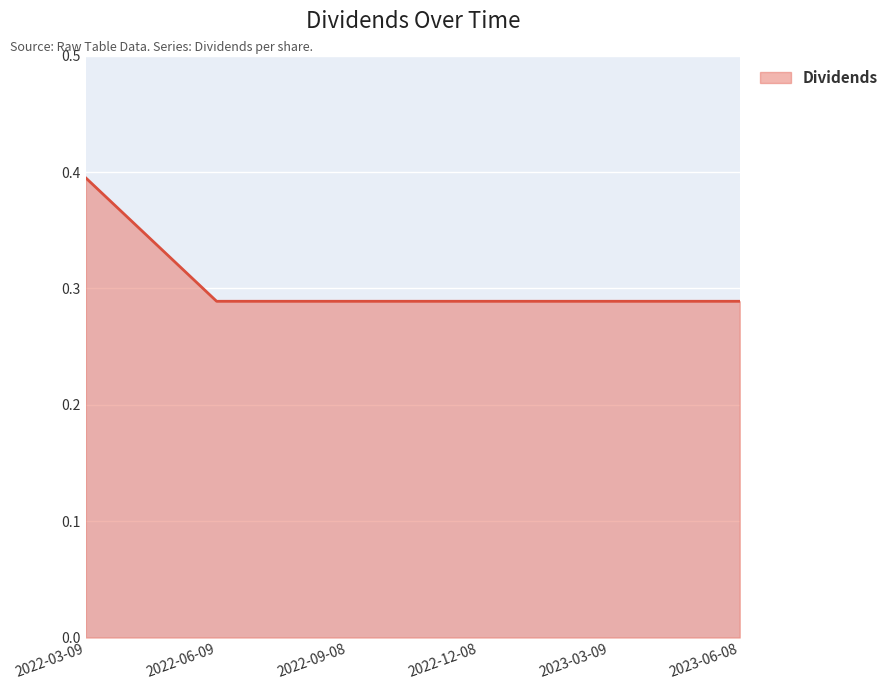

What is the sum of all values?

1.8